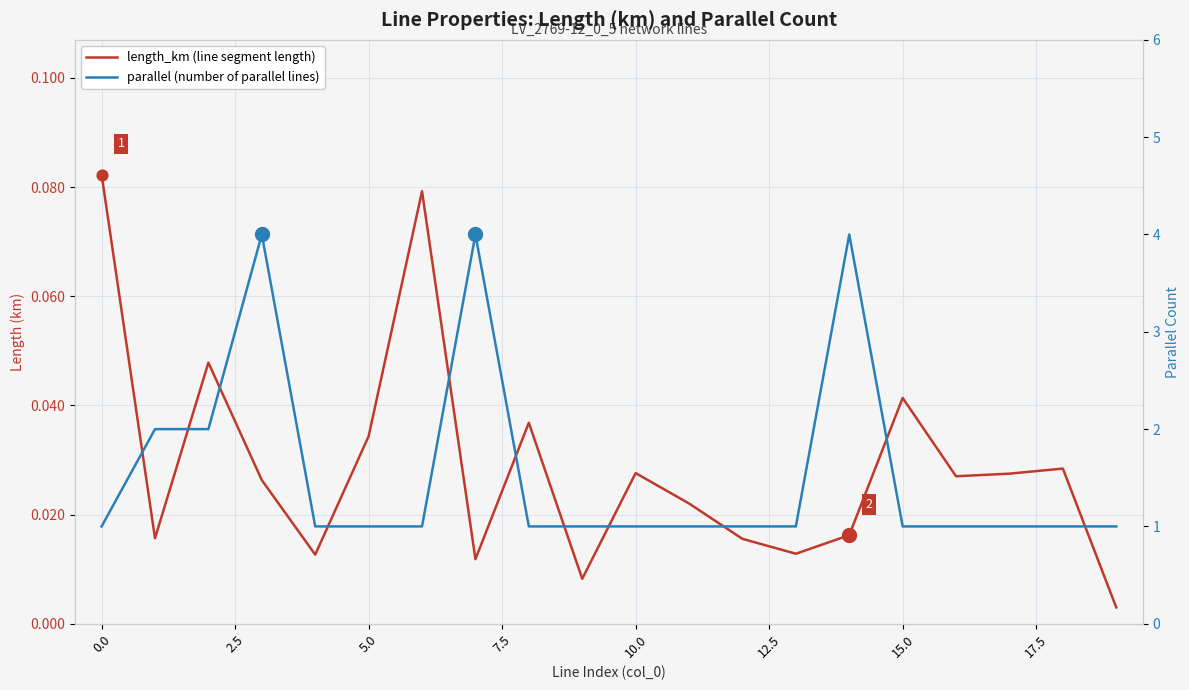

Which series reaches the maximum Y coordinate?

parallel (number of parallel lines)